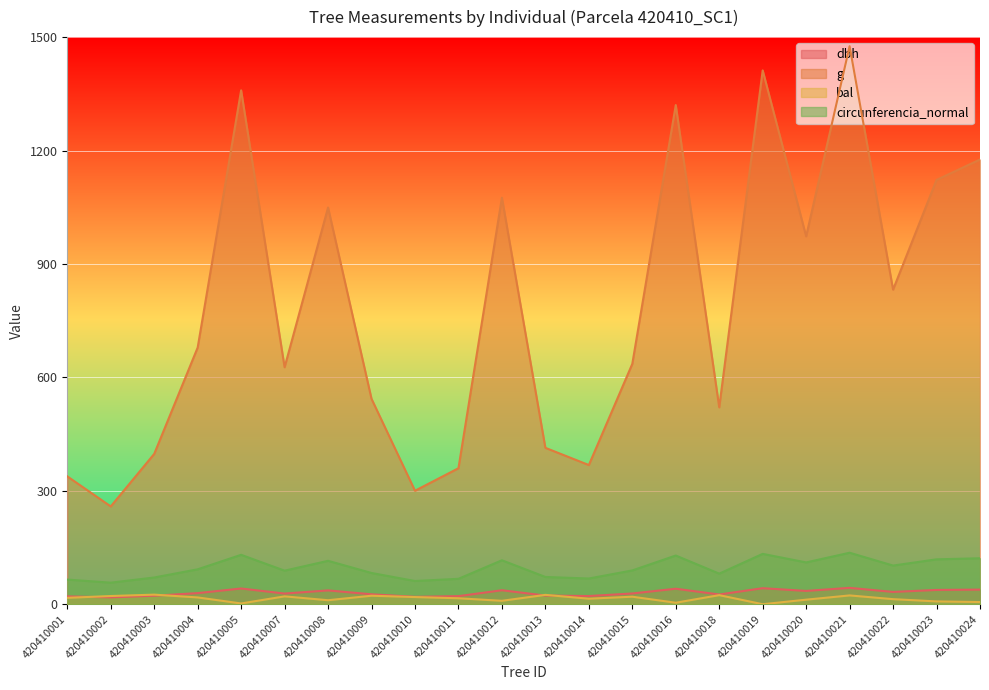

How many values in the dbh series are below 29?

11